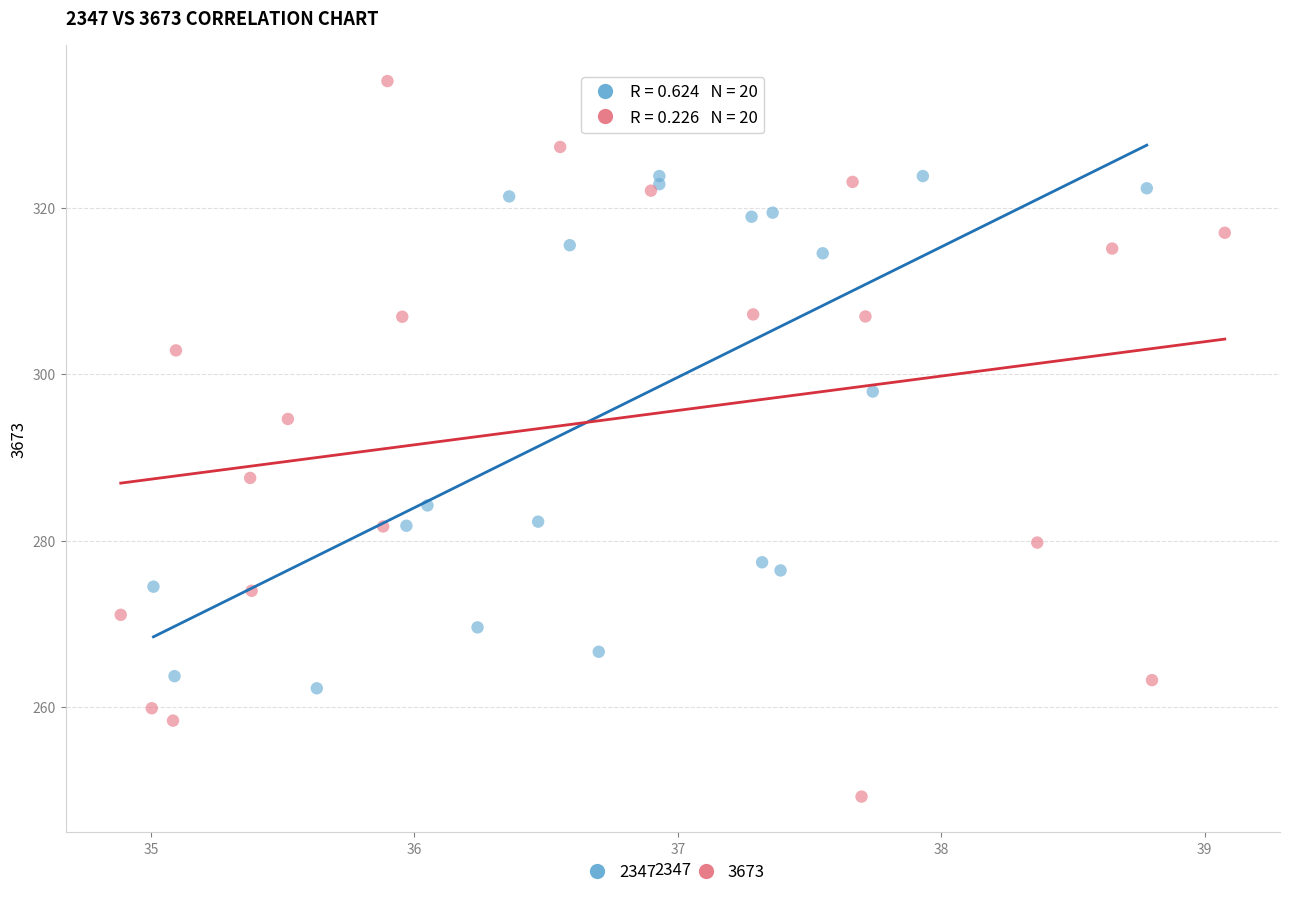

Which series contains the highest Y value?

3673